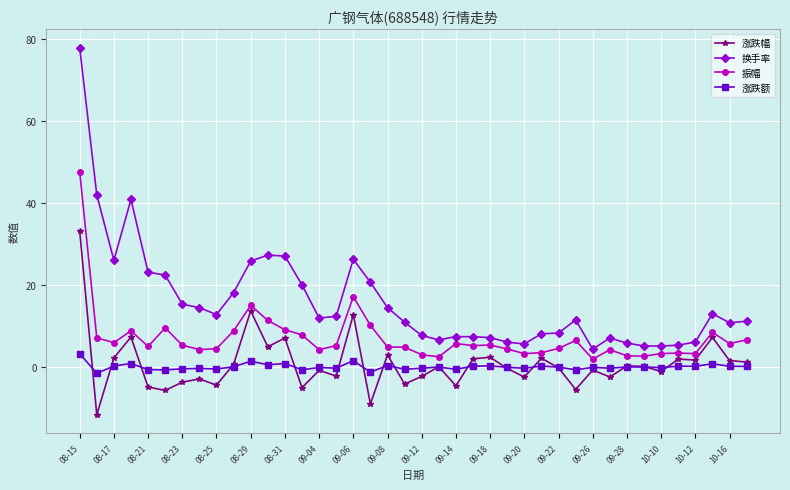

Rank the series by their maximum value, from lowest to highest.

涨跌额, 涨跌幅, 振幅, 换手率